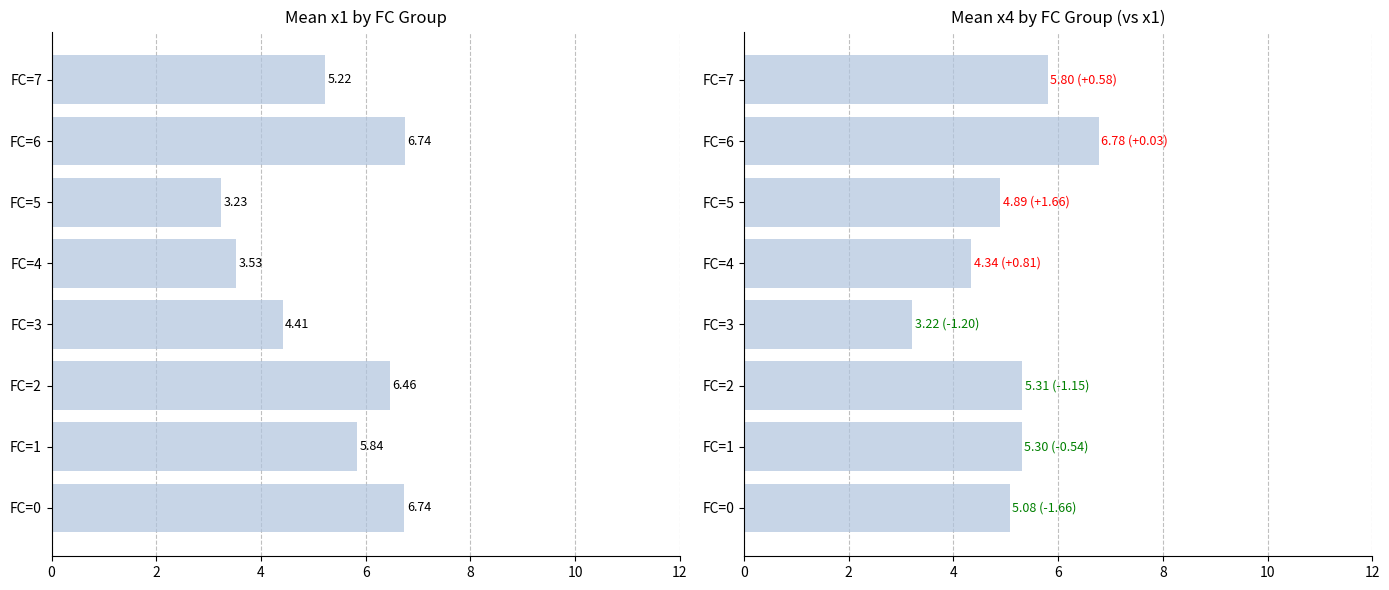

What is the average value of the x1 series?

5.3